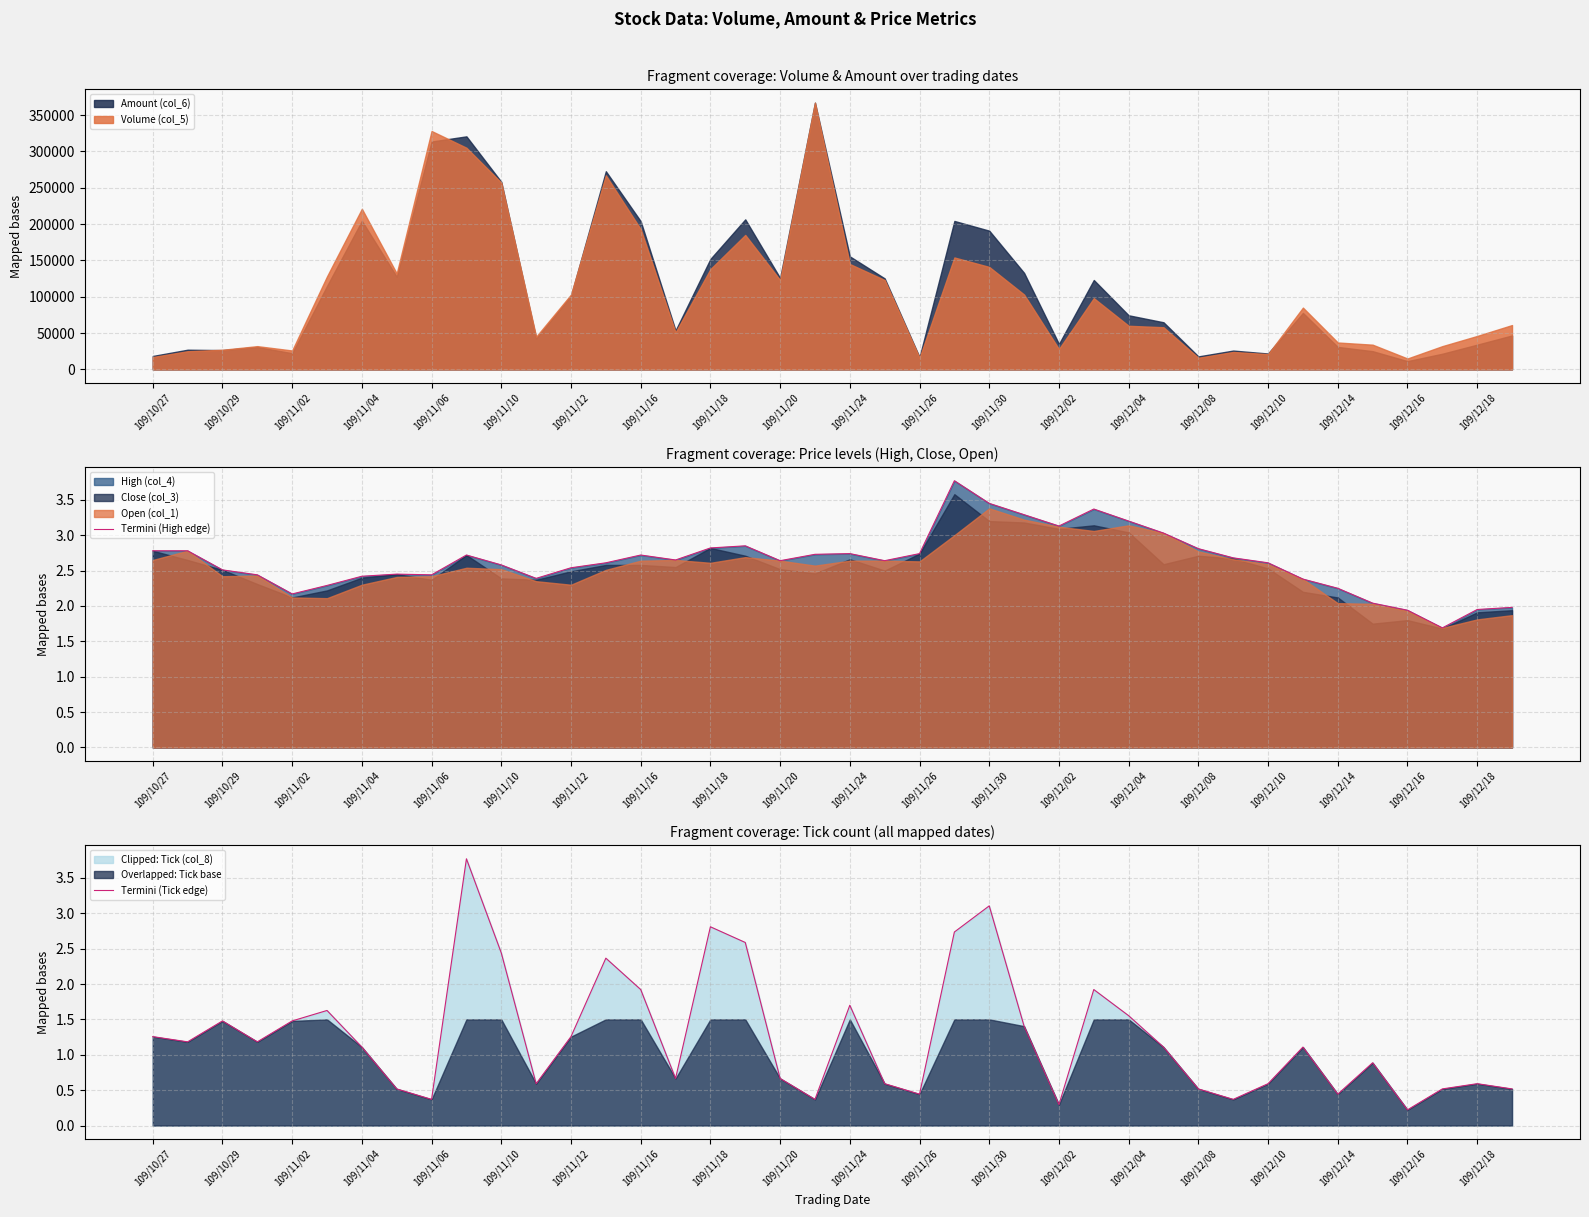

The value of Termini (High edge) at 109/12/08 is 0.8. True or false?

False